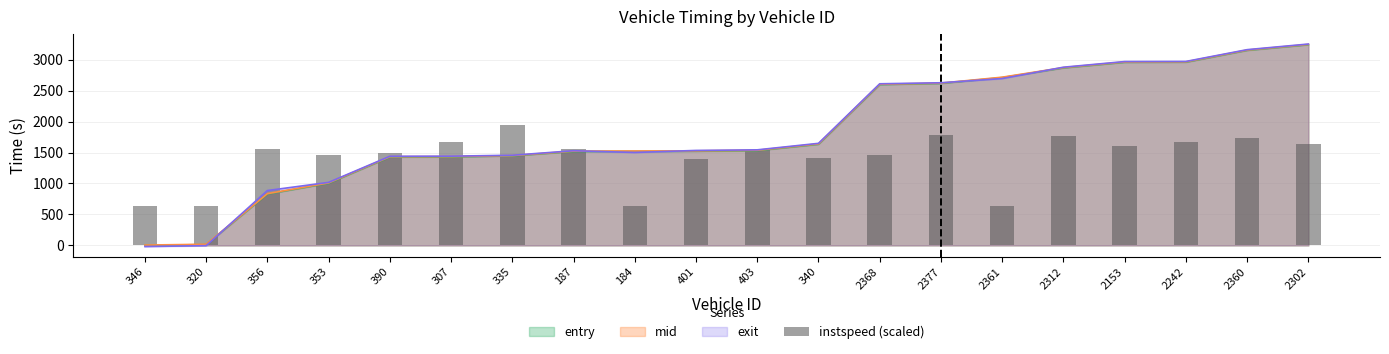

The value at 356 is 1551.7. True or false?

True